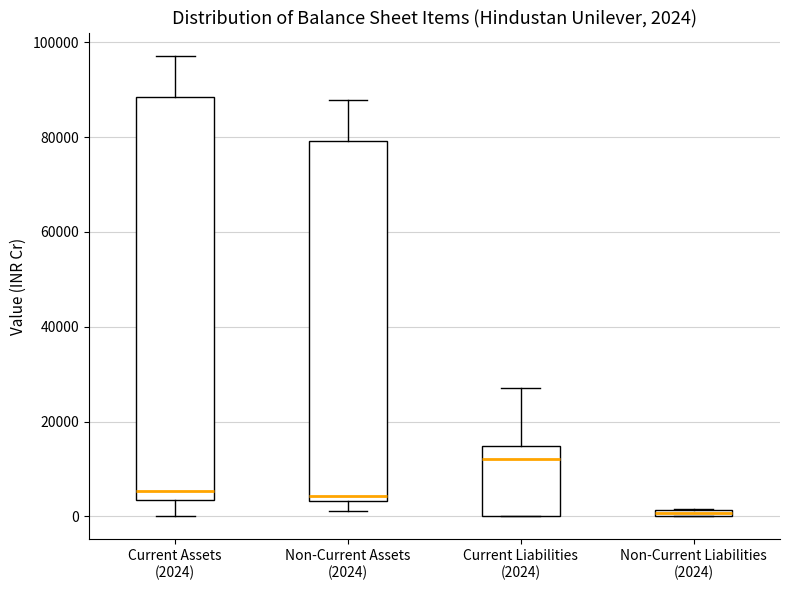

Which box's median line is the lowest?

Non-Current Liabilities (2024)